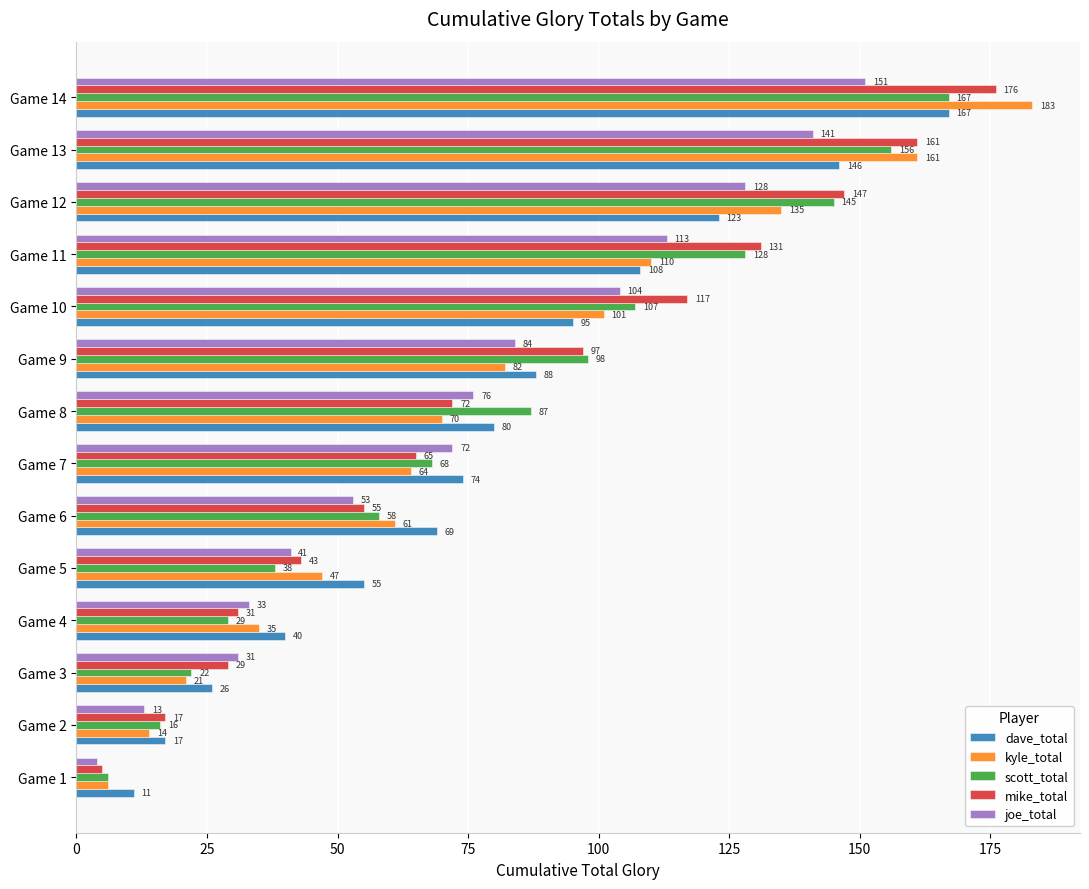

What is the average value of the joe_total series?

75